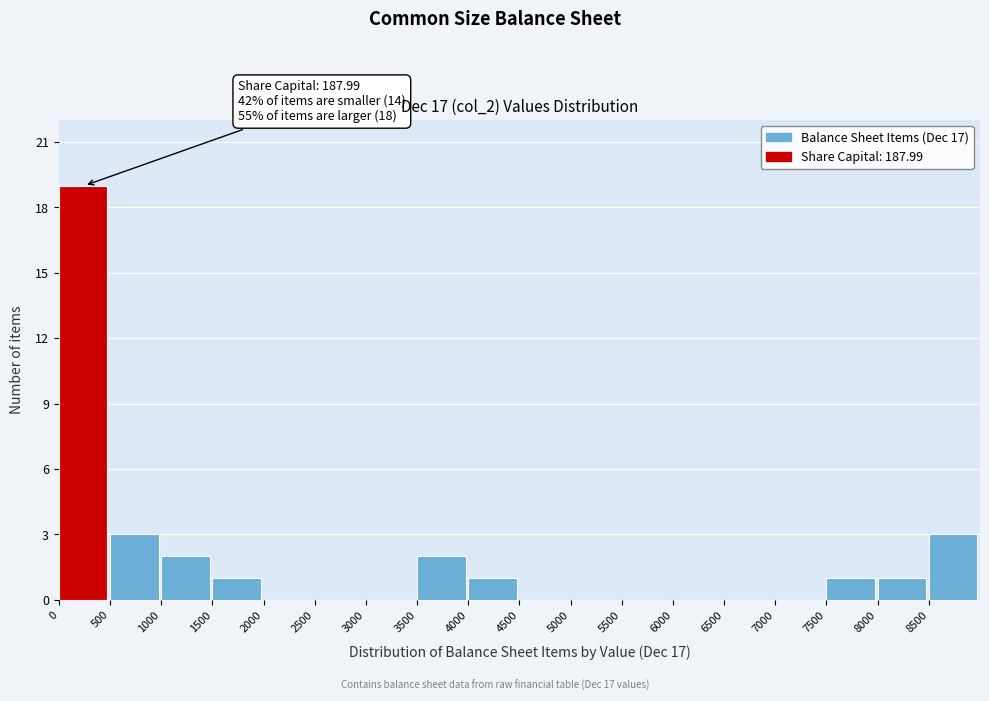

Which range on the x-axis has the tallest bar?

0 to 500